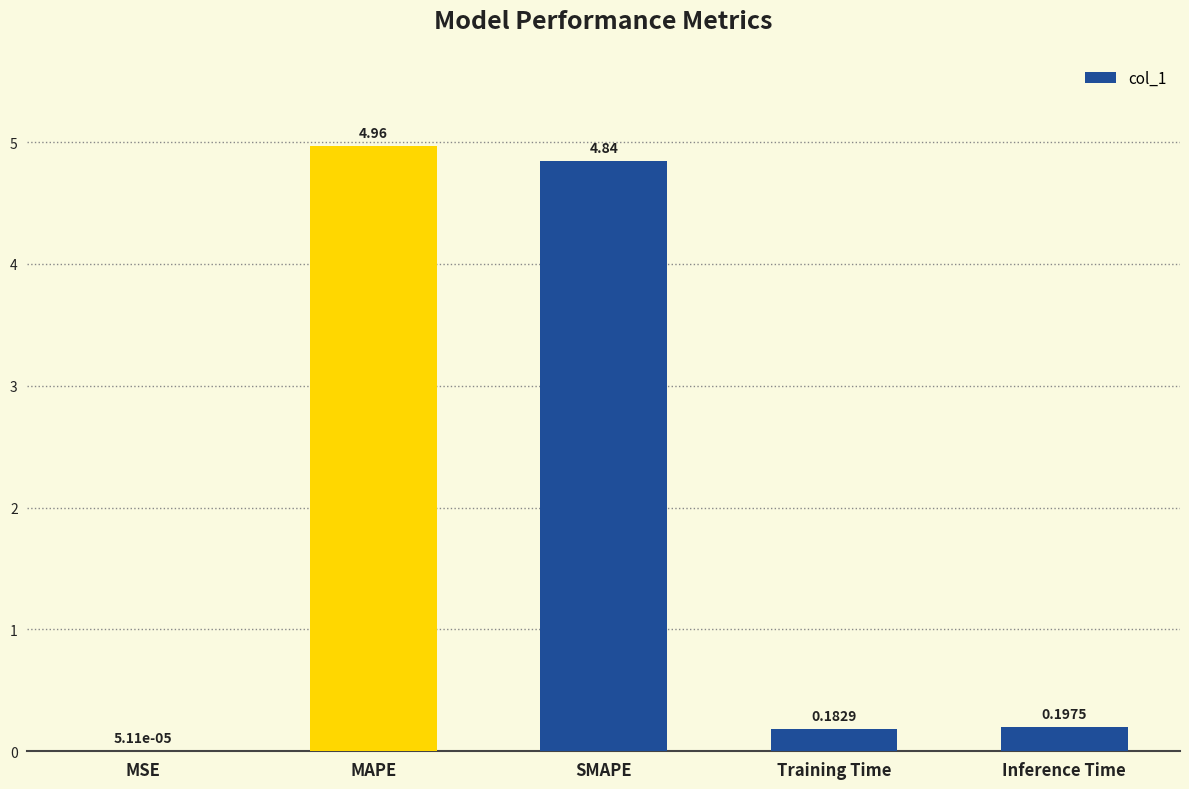

At which category does the chart reach its peak across all series?

MAPE